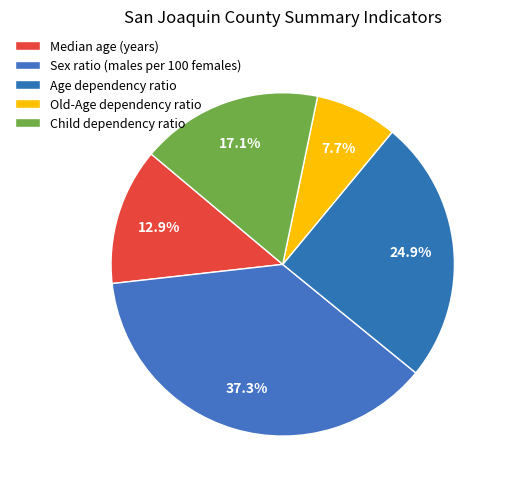

To the nearest percent, what percentage of the pie is Old-Age dependency ratio?

8%